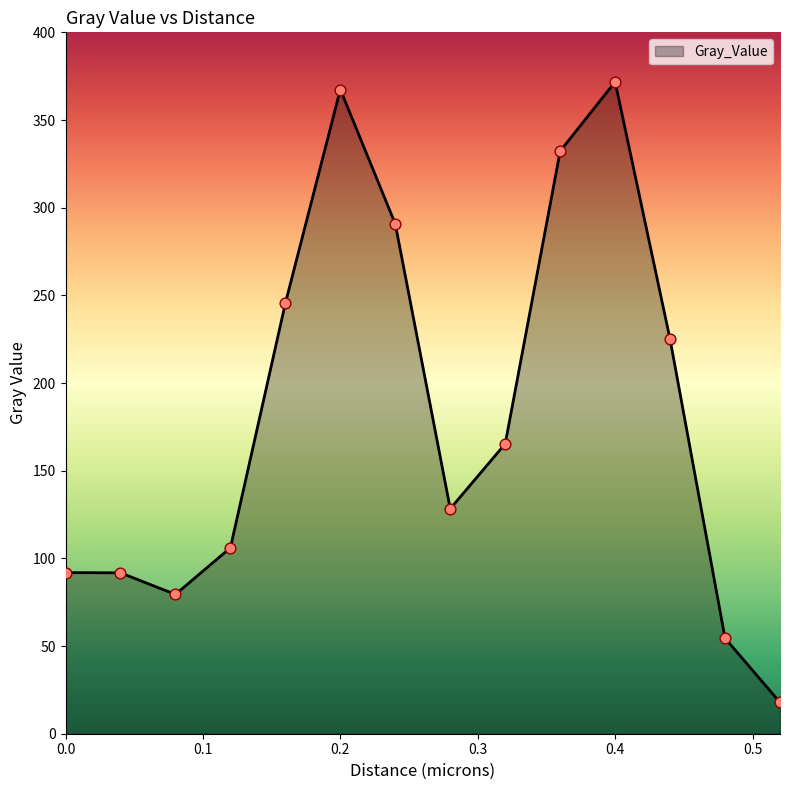

What is the difference between the maximum and minimum values?

353.9